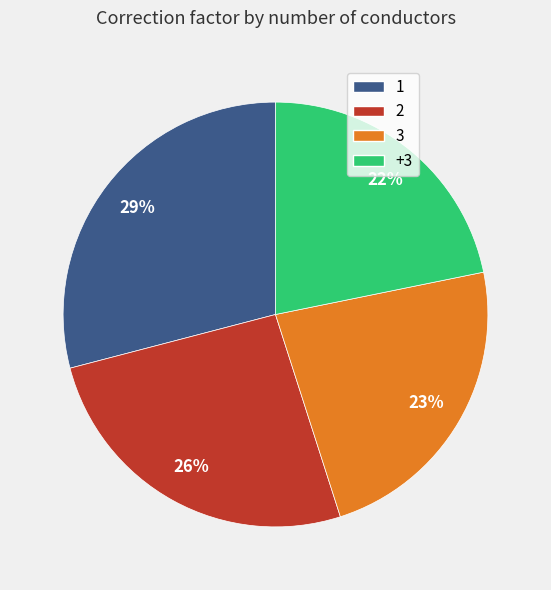

Combined, do 2 and 3 account for over 50%?

No